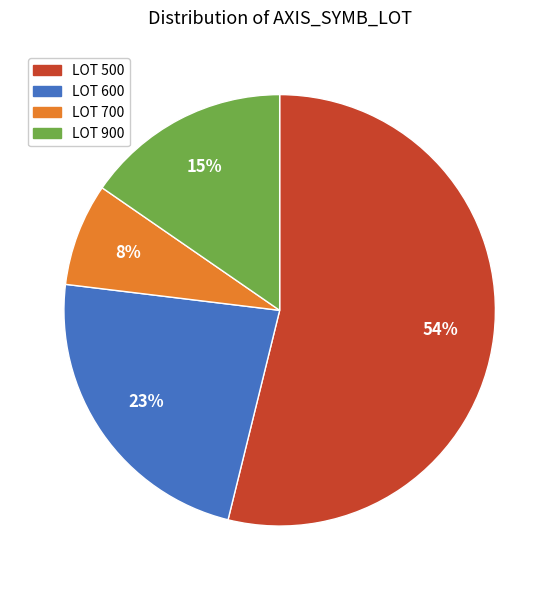

To the nearest percent, what is the difference between the largest and smallest slice percentages?

46%